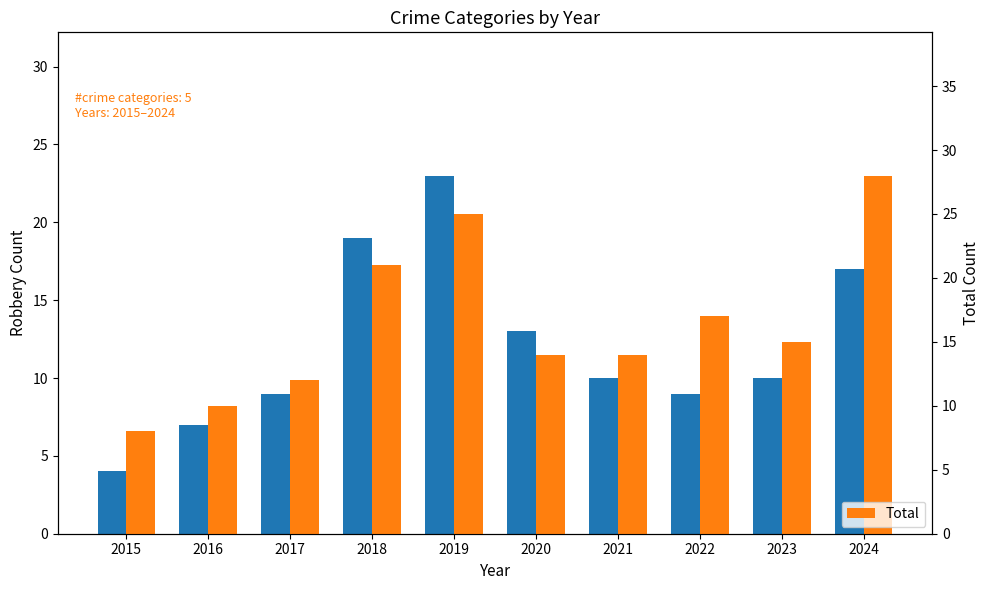

What is the greatest value displayed?

28